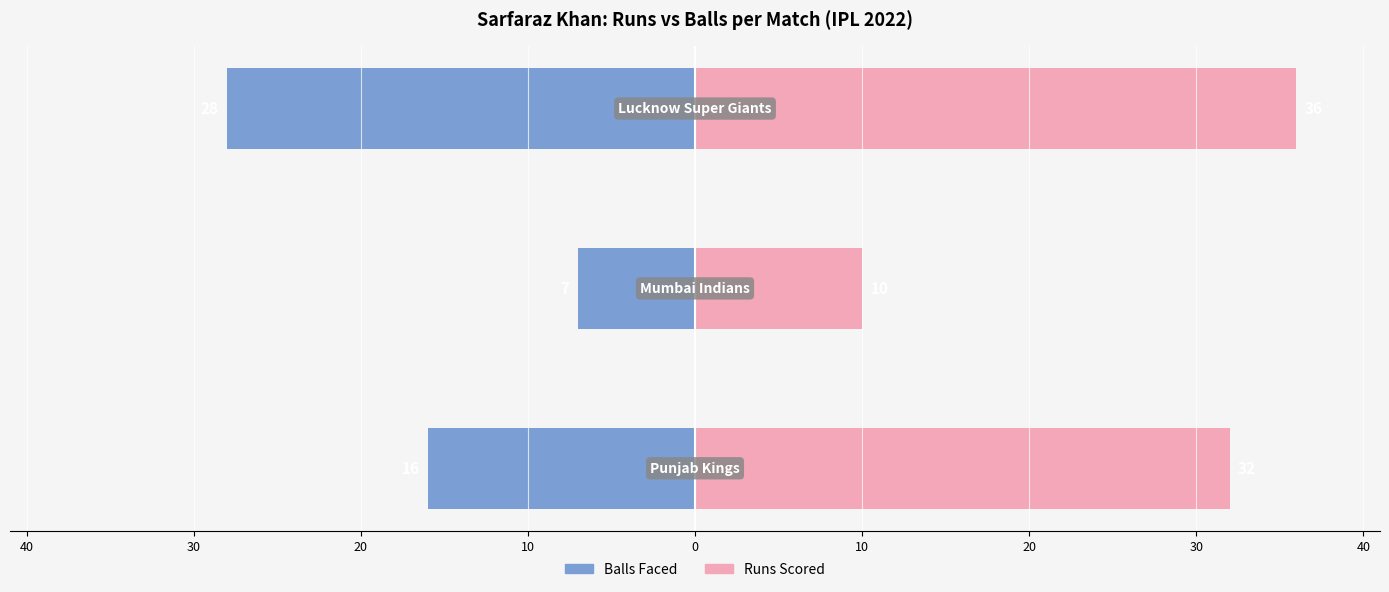

True or false: runs has a value of 63 at 20.

False